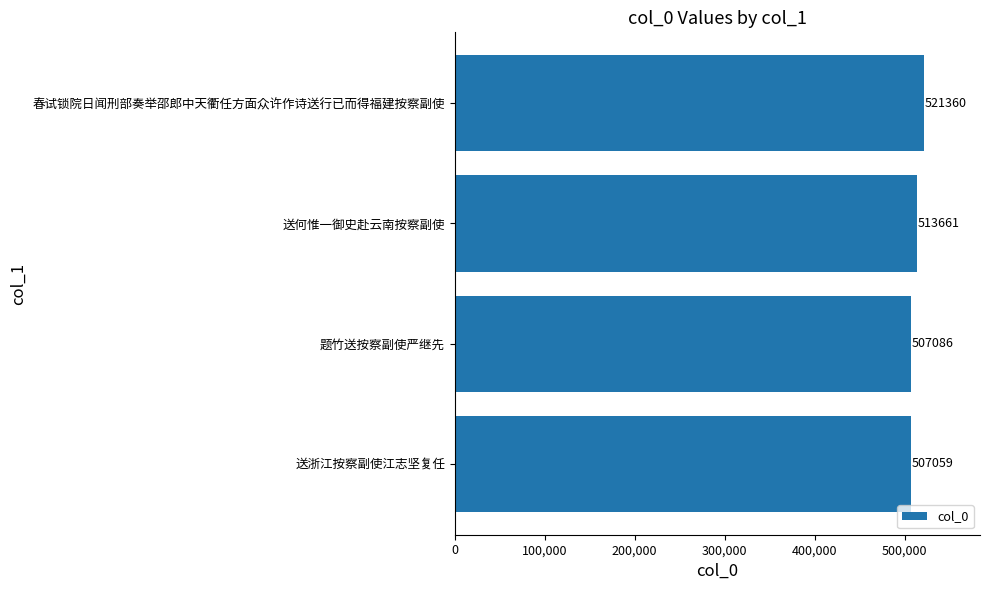

What is the difference between the maximum and second lowest values?

14274